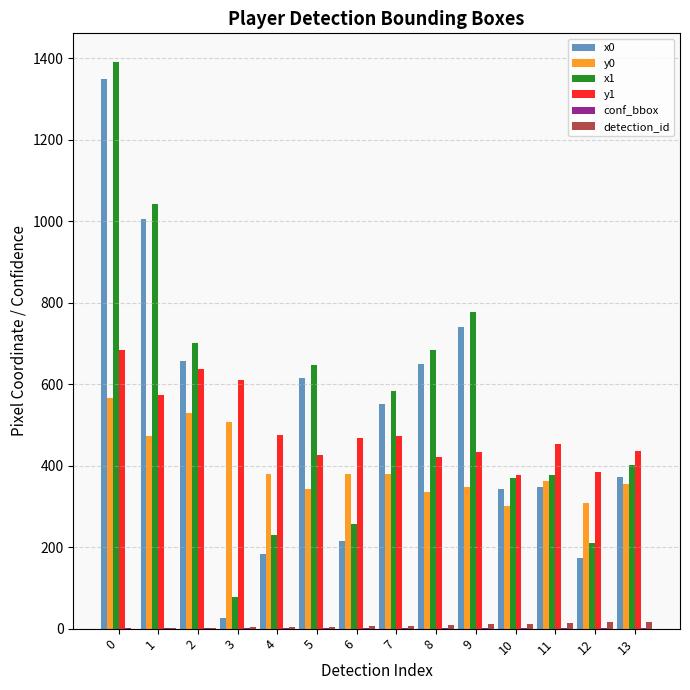

Which series has the widest spread of values?

x0